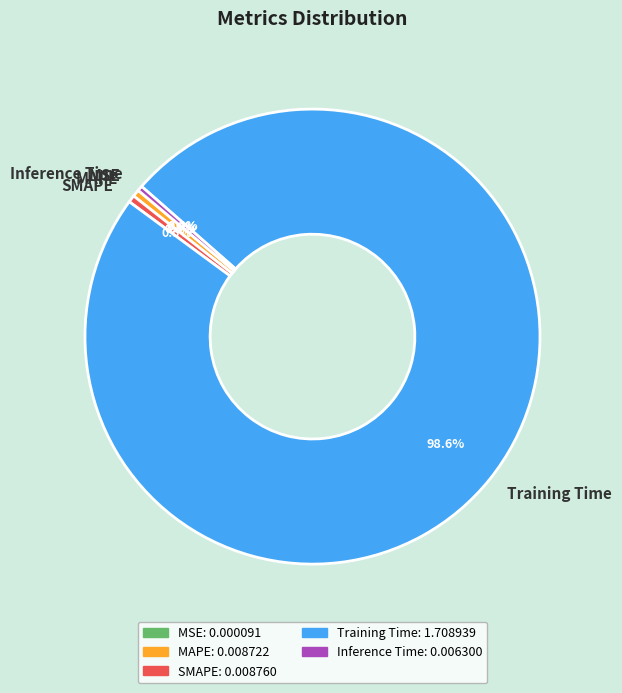

The MAPE slice represents 11% of the pie. True or false?

False